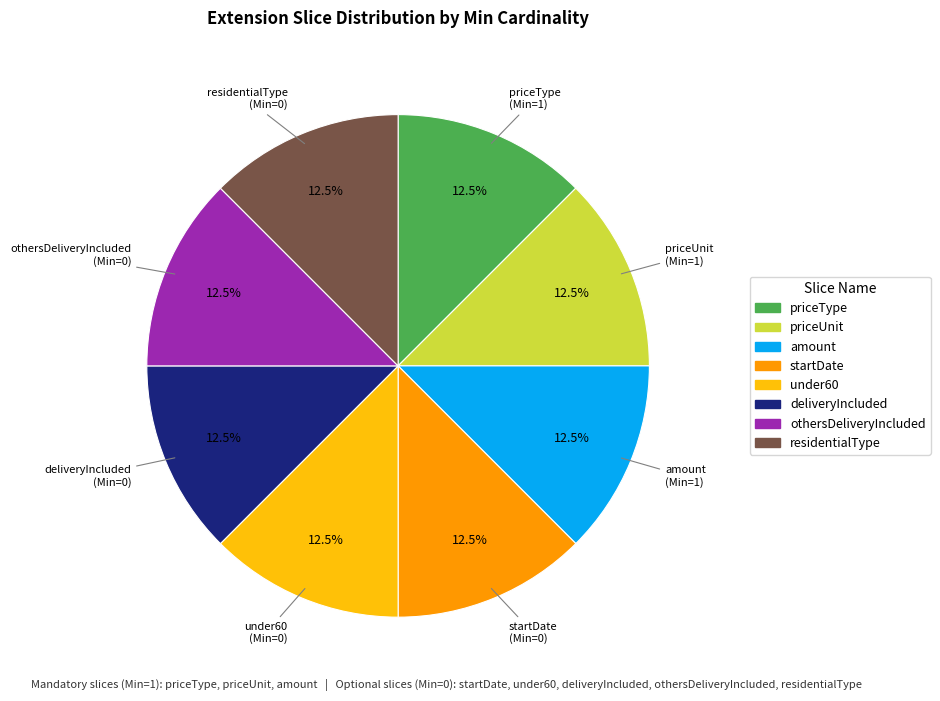

Does deliveryIncluded account for over 50% of the chart?

No